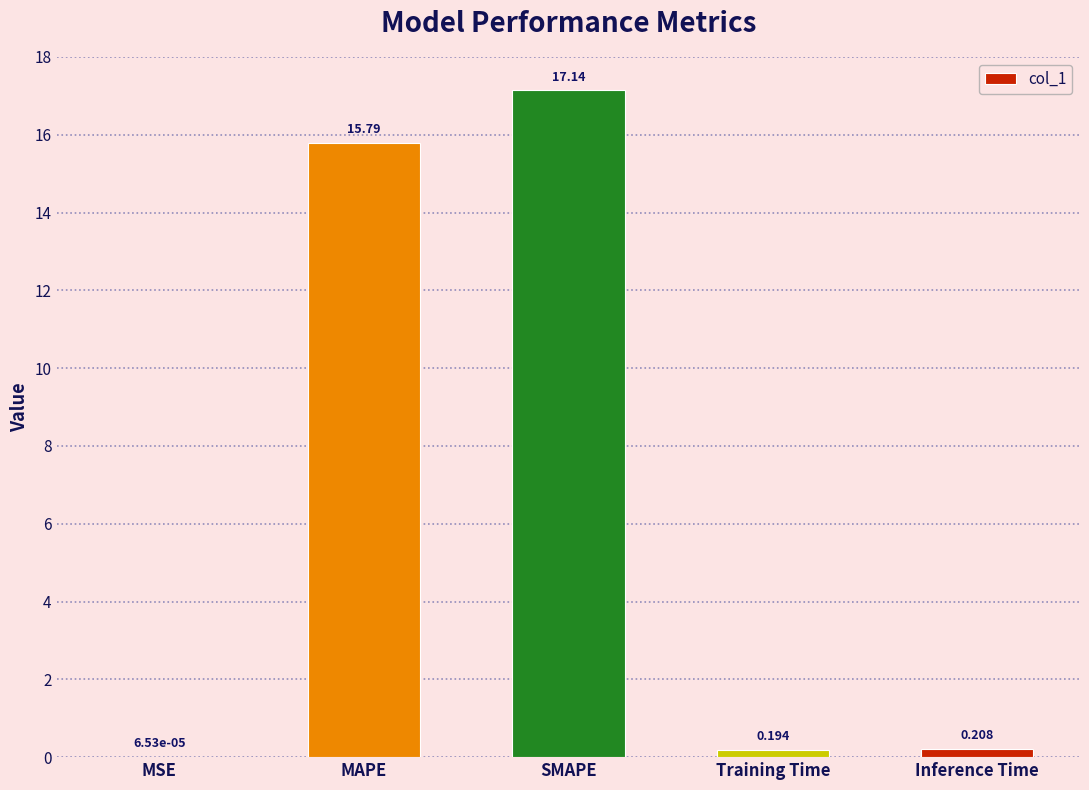

Between MSE and SMAPE, which is larger?

SMAPE